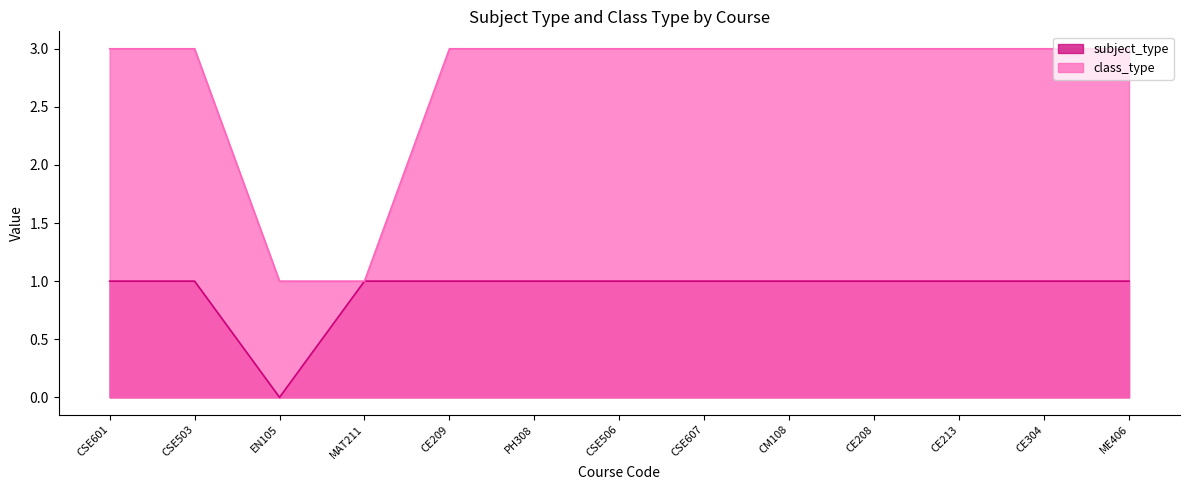

True or false: class_type and subject_type intersect in this chart.

False